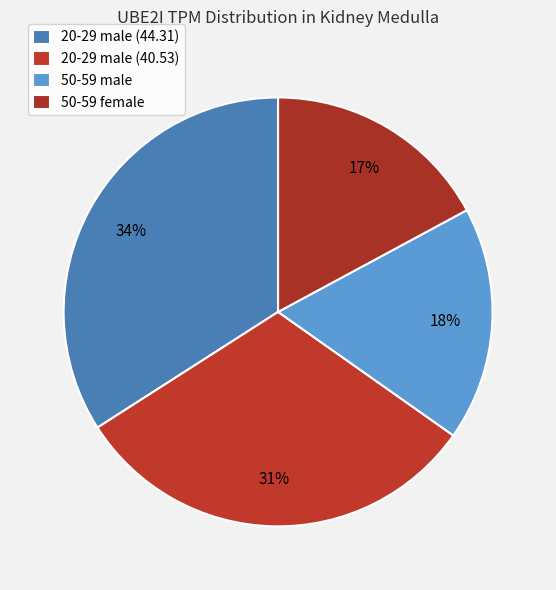

How many slices are in this pie chart?

4